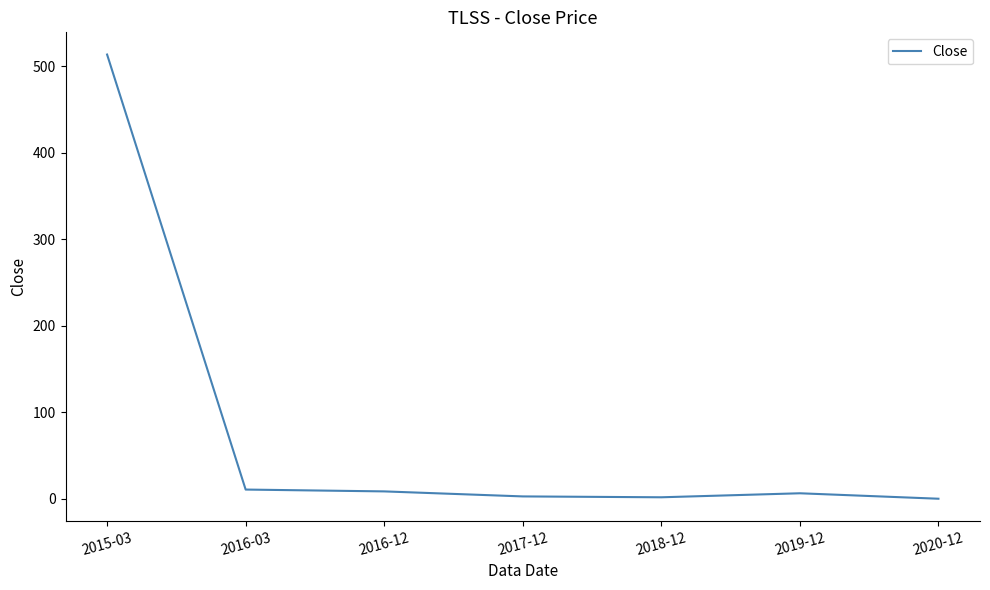

What is the average value?

77.6